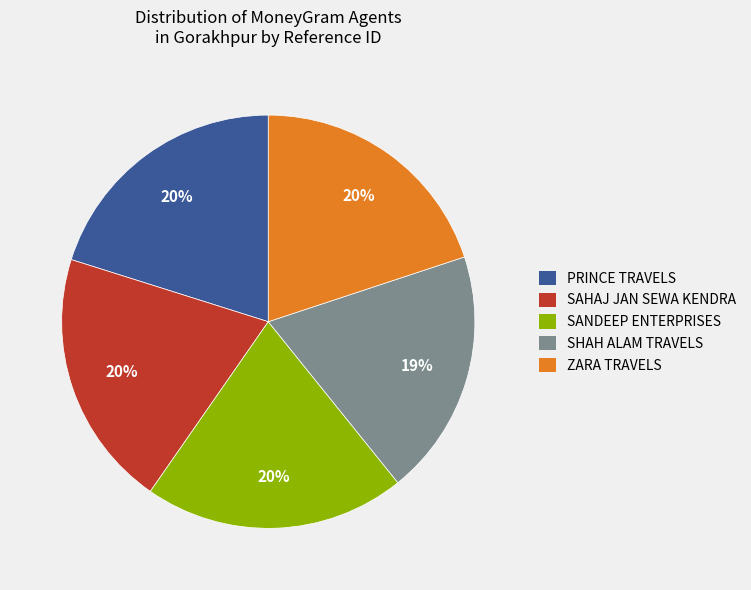

Combined, do SHAH ALAM TRAVELS and SAHAJ JAN SEWA KENDRA account for over 50%?

No